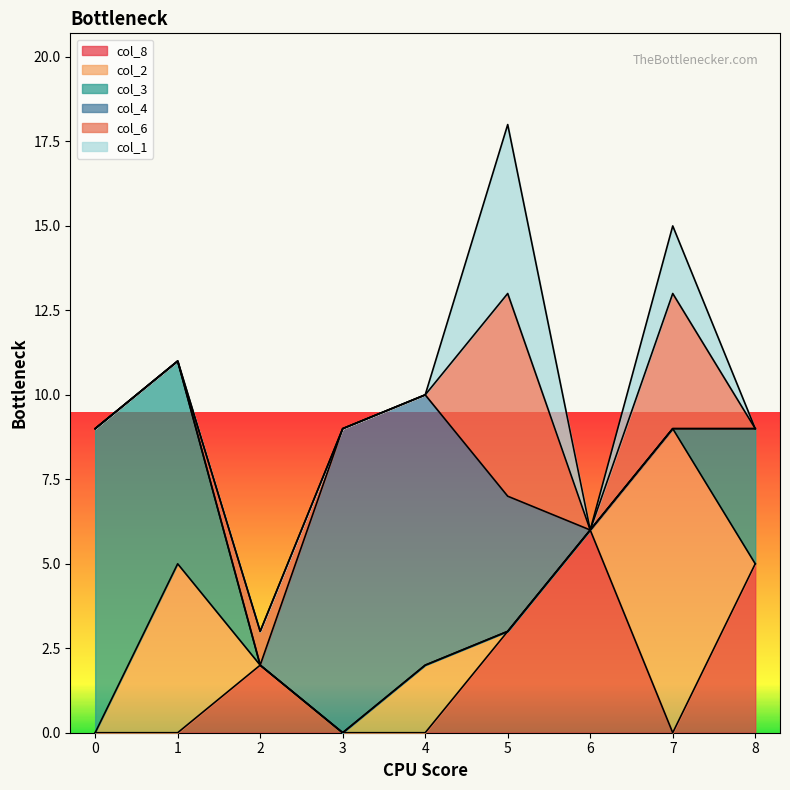

What is the difference between the highest and lowest values at 4?

8